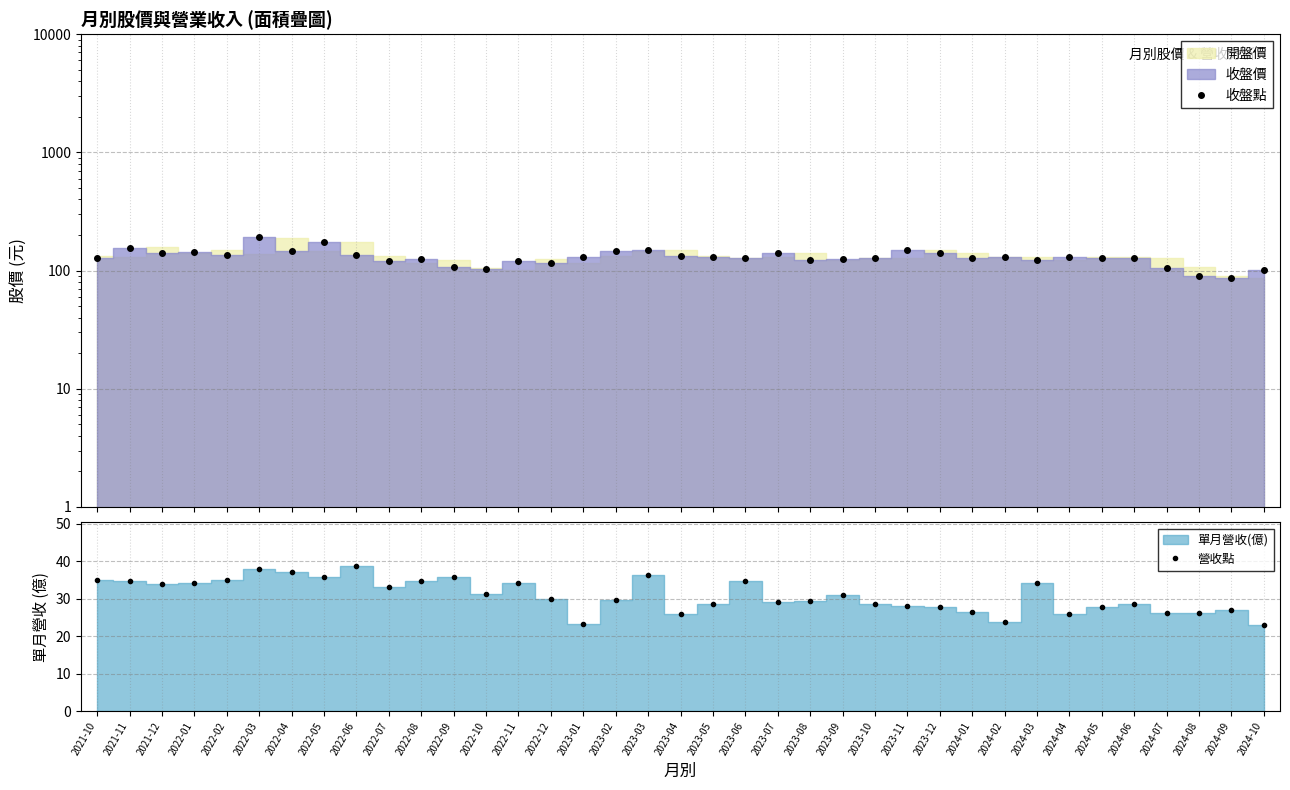

Between 2022-02 and 2023-02, which series saw the biggest shift?

收盤點